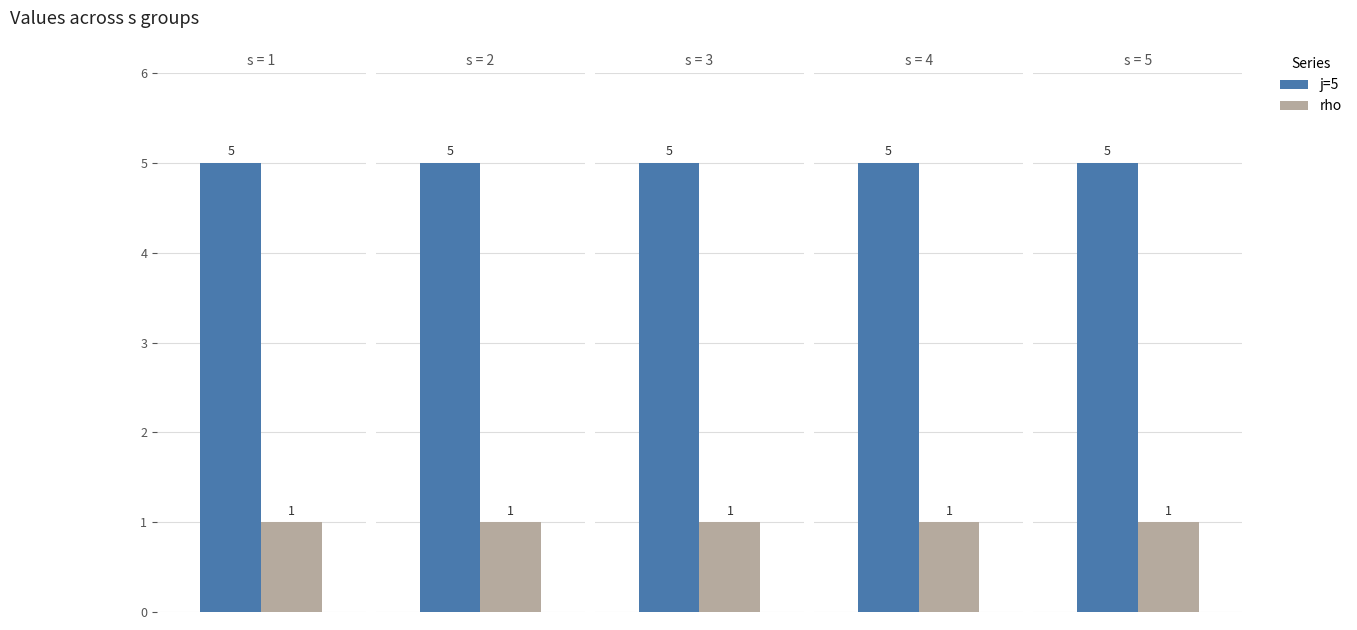

At which category is the sum across all series the highest?

5